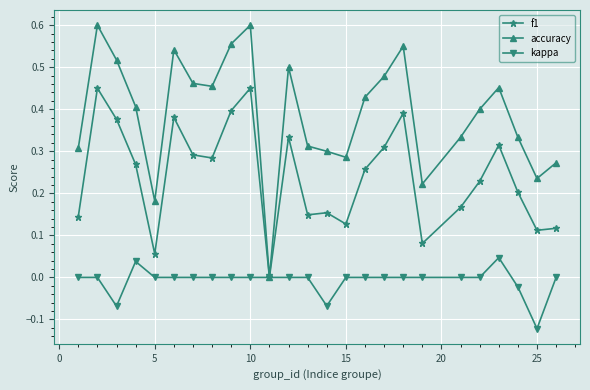

What is the sum of all accuracy values?

9.7